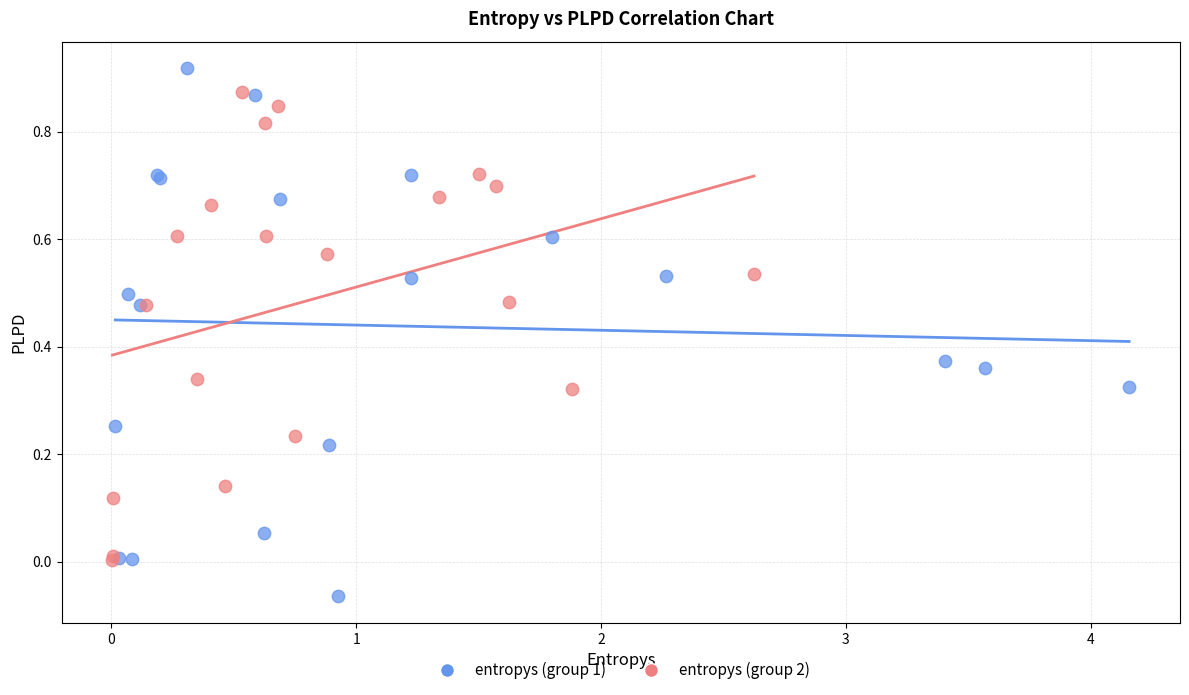

Which series reaches the minimum Y coordinate?

entropys (group 1)